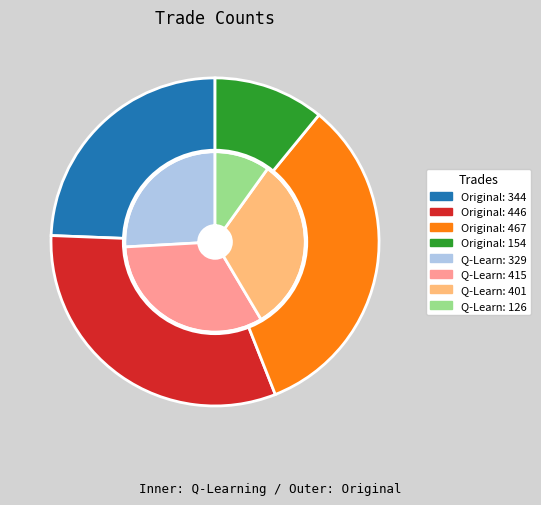

What percentage do 344 and 446 together represent?

56.0%